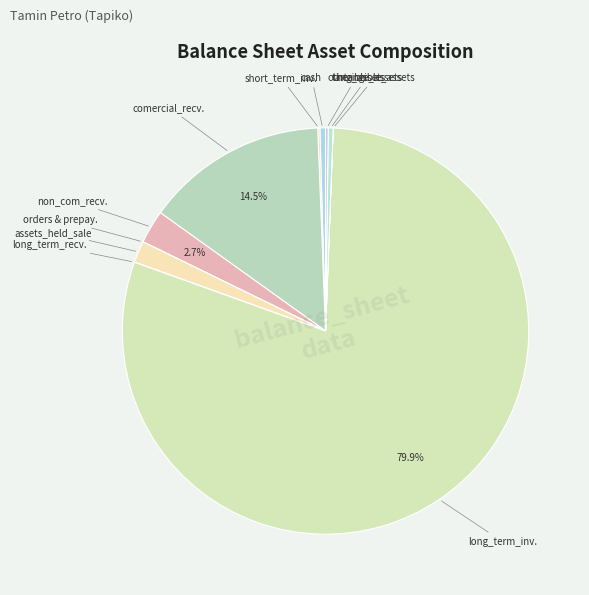

Which category accounts for the majority?

long_term_investments